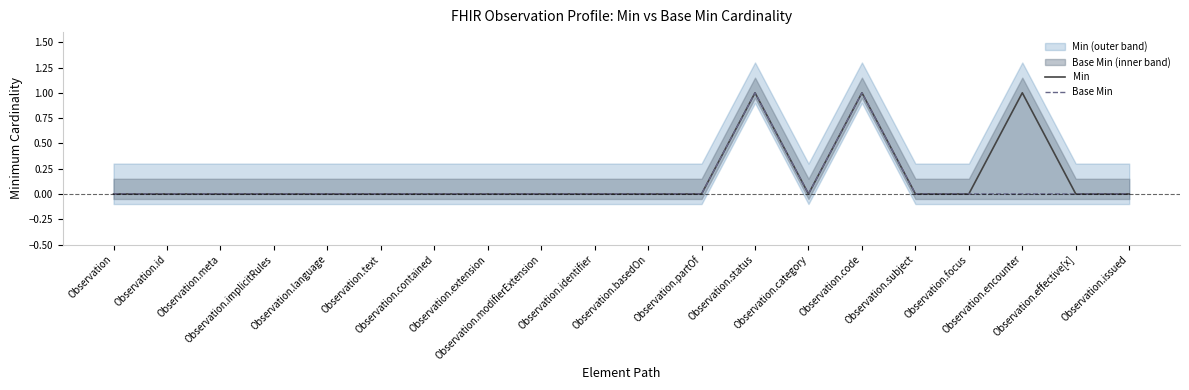

Count the Min values in the range 0 to 1.

20